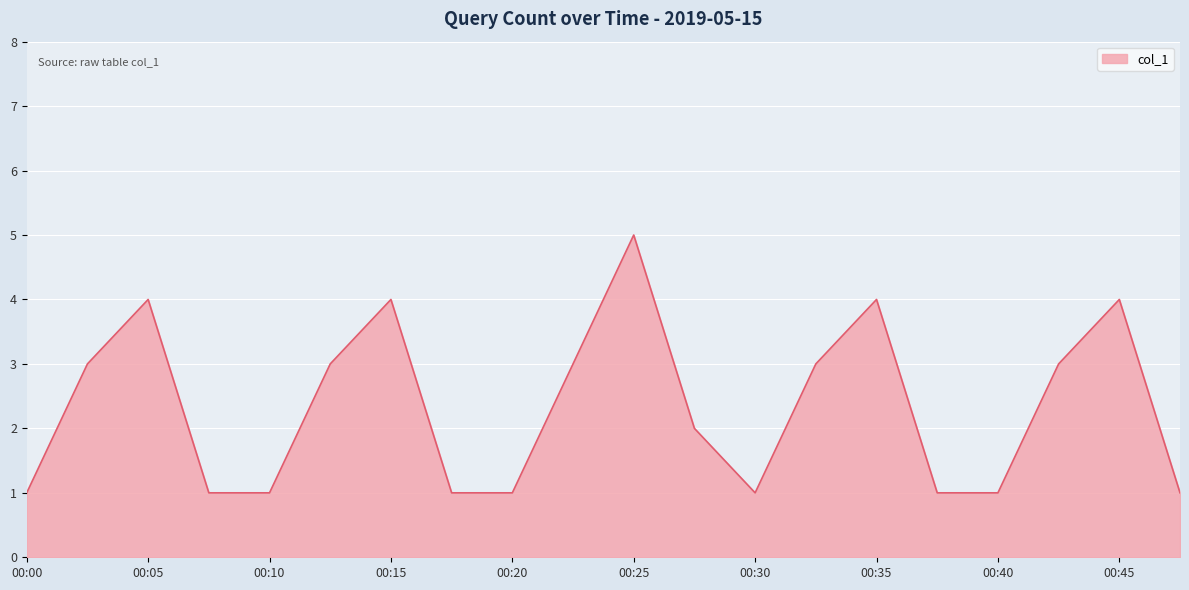

Reading left to right, what are all the values shown in this chart?

1	3	4	1	1	3	4	1	1	3	5	2	1	3	4	1	1	3	4	1